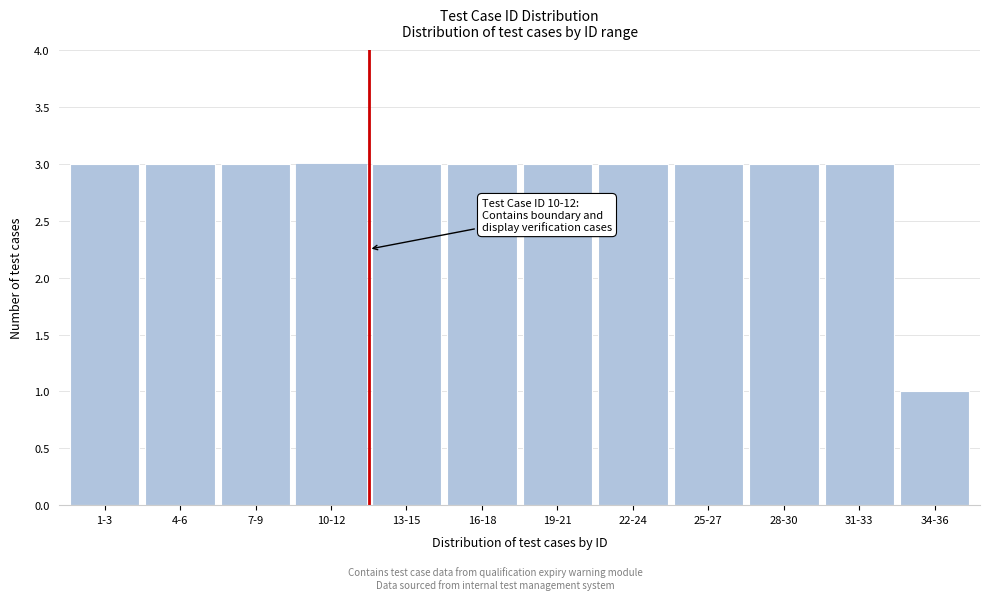

Reading left to right, what are all the values shown in this chart?

1-3=3	4-6=3	7-9=3	10-12=3	13-15=3	16-18=3	19-21=3	22-24=3	25-27=3	28-30=3	31-33=3	34-36=1